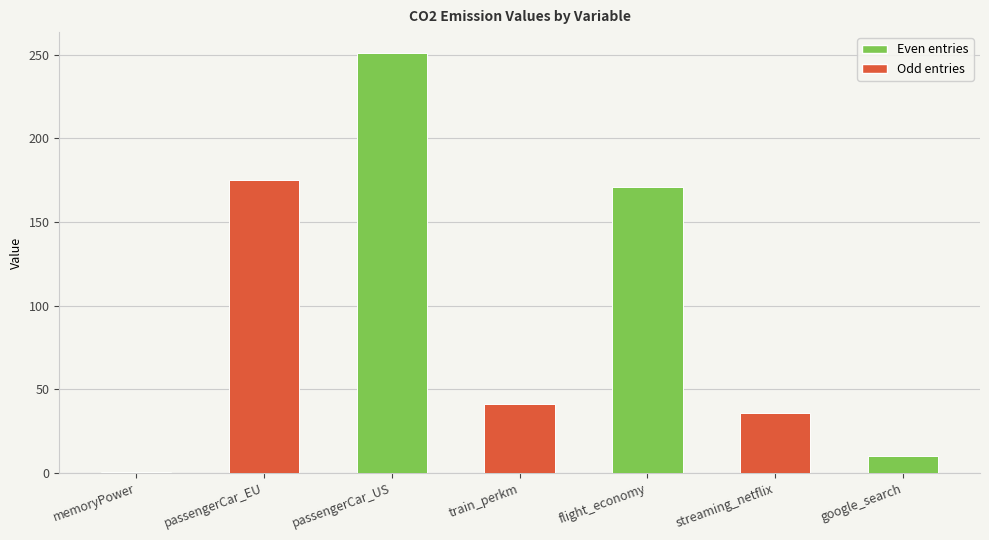

Between passengerCar_EU and google_search, which is larger?

passengerCar_EU